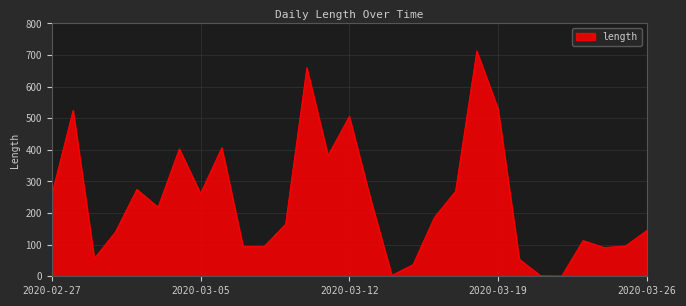

What is the difference between the maximum and minimum values?

712